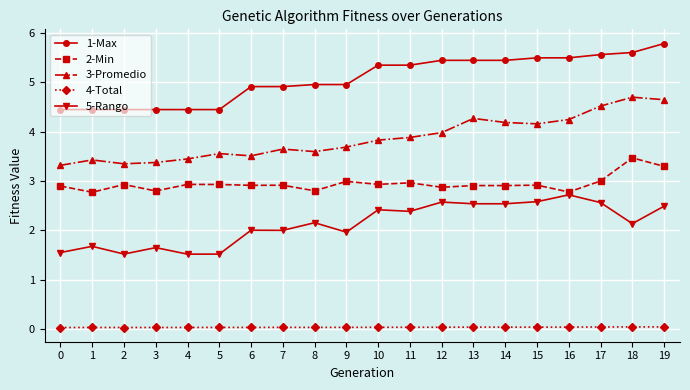

What is the difference between the 3-Promedio values at 18 and 2?

1.3